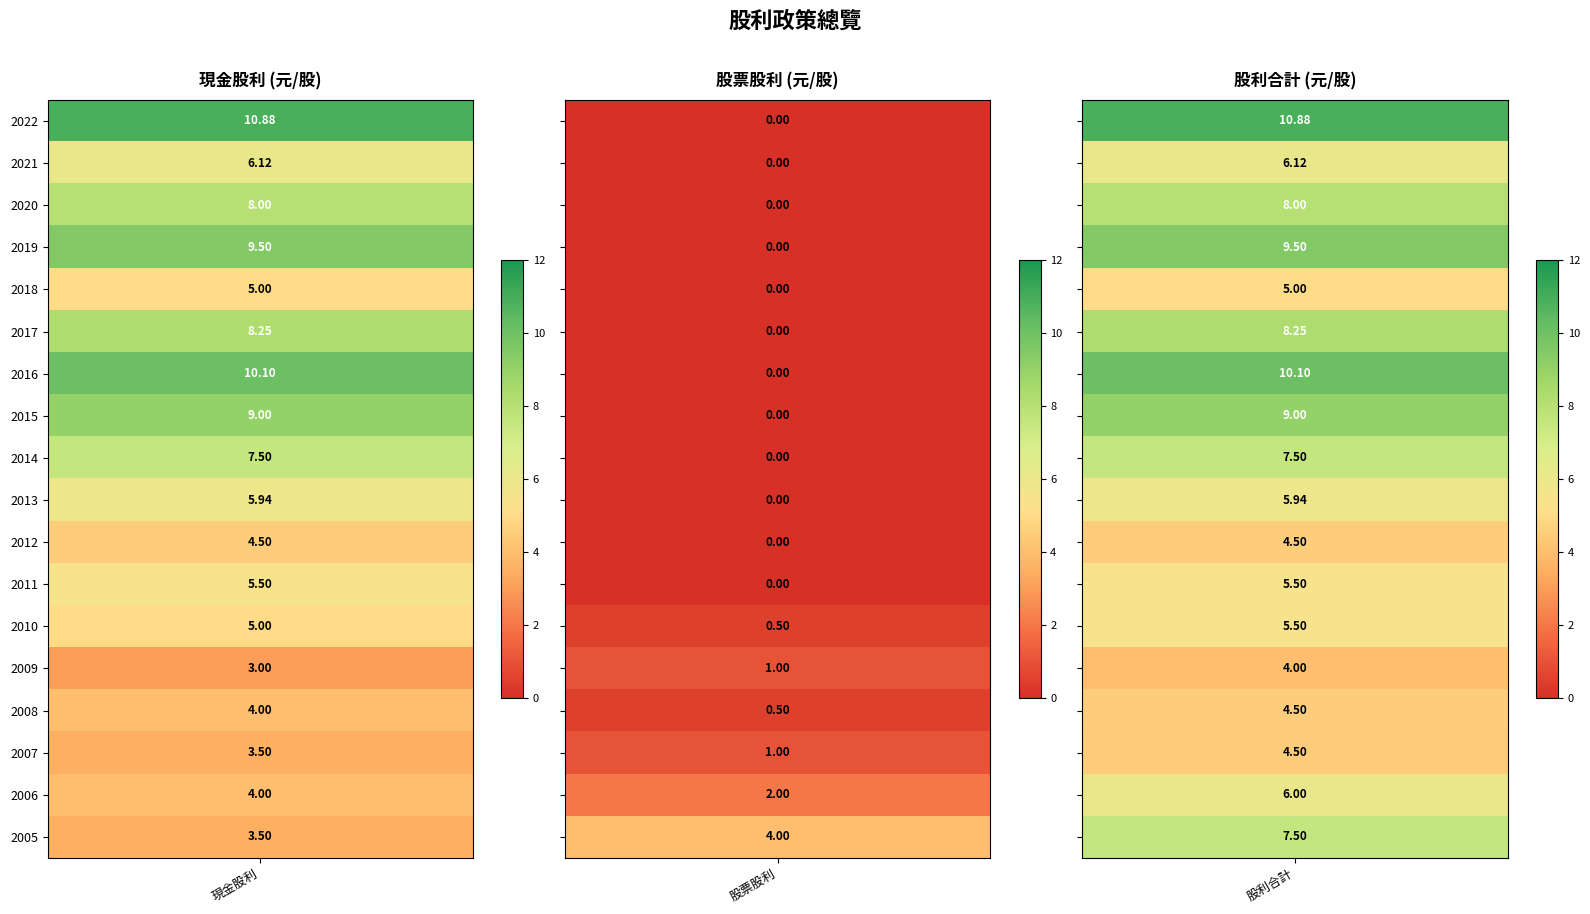

What value does the 股利合計 series have at 15?

4.5